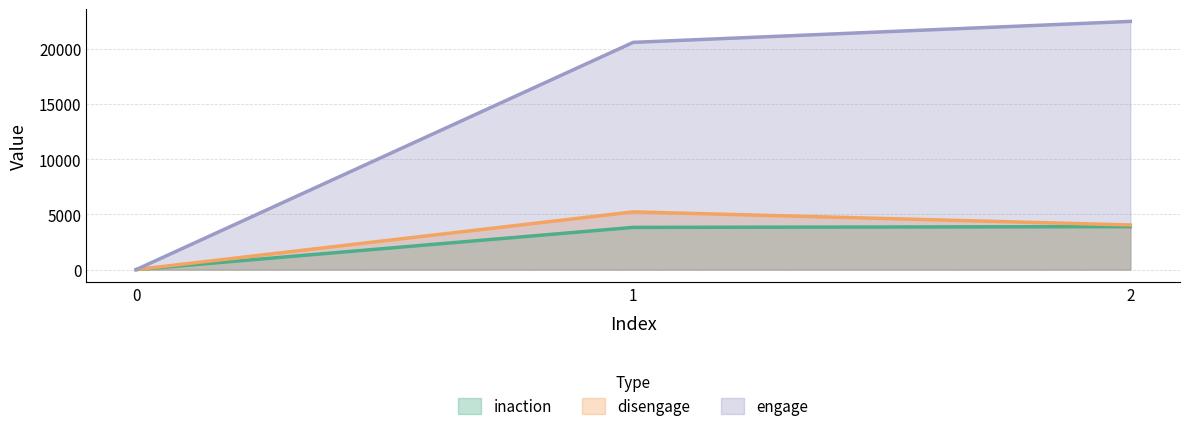

Reading left to right, transcribe all the data shown in this chart.

inaction: 0	3821	3888
disengage: 0	5223	4038
engage: 0	20567	22463